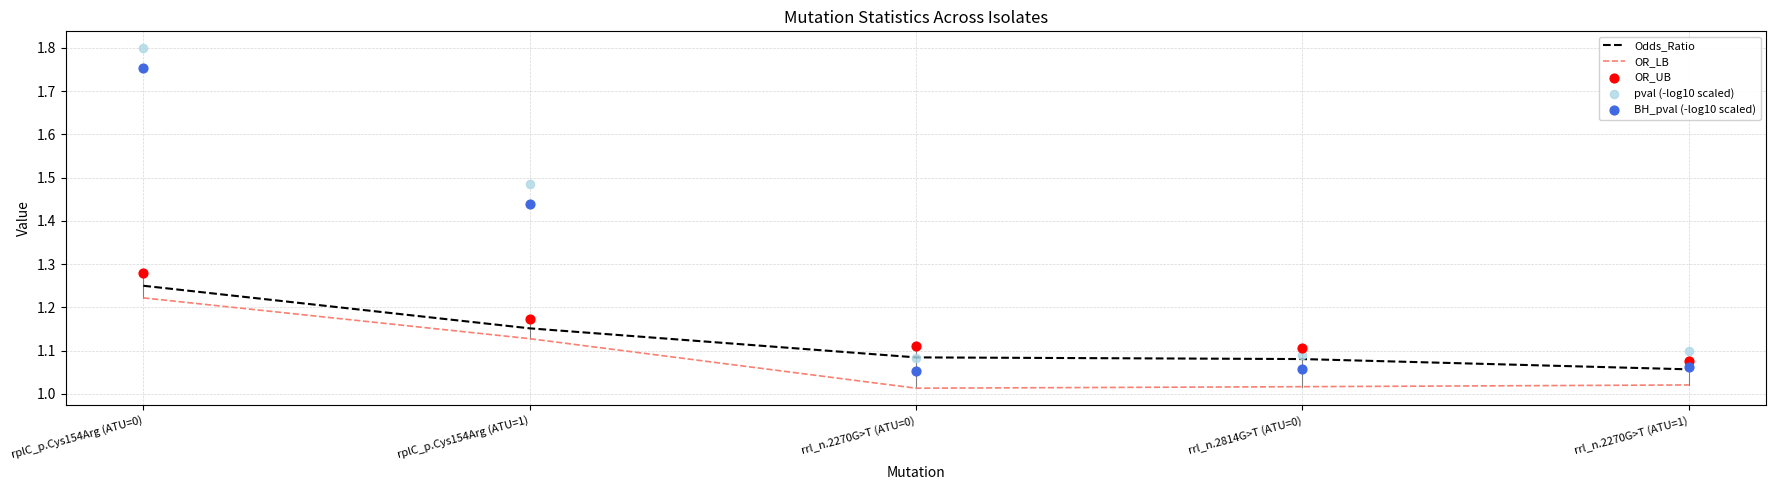

What is the total value across all series at rrl_n.2270G>T (ATU=0)?

5.3